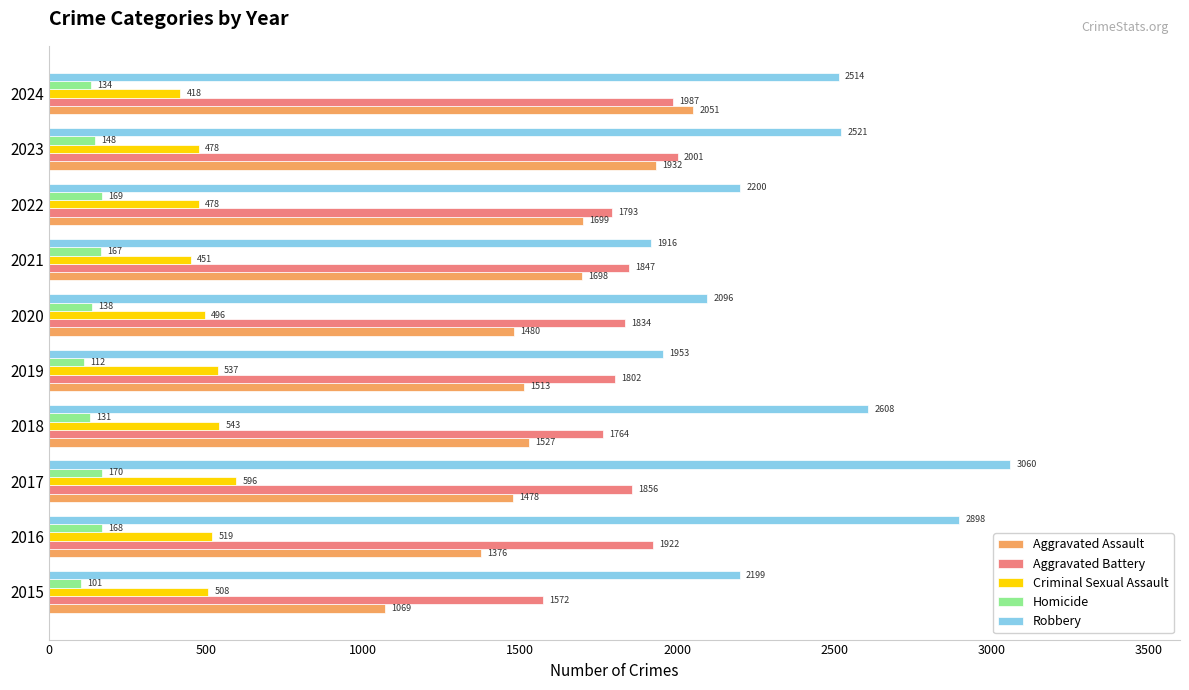

List the series in order of their peak value, lowest first.

Homicide, Criminal Sexual Assault, Aggravated Battery, Aggravated Assault, Robbery